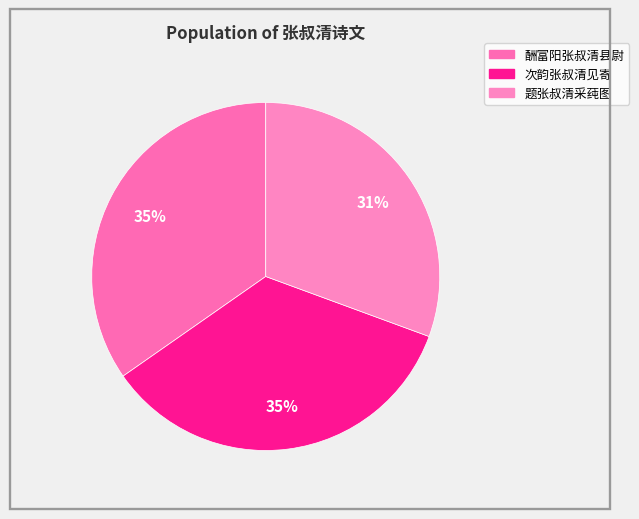

How many slices are in this pie chart?

3